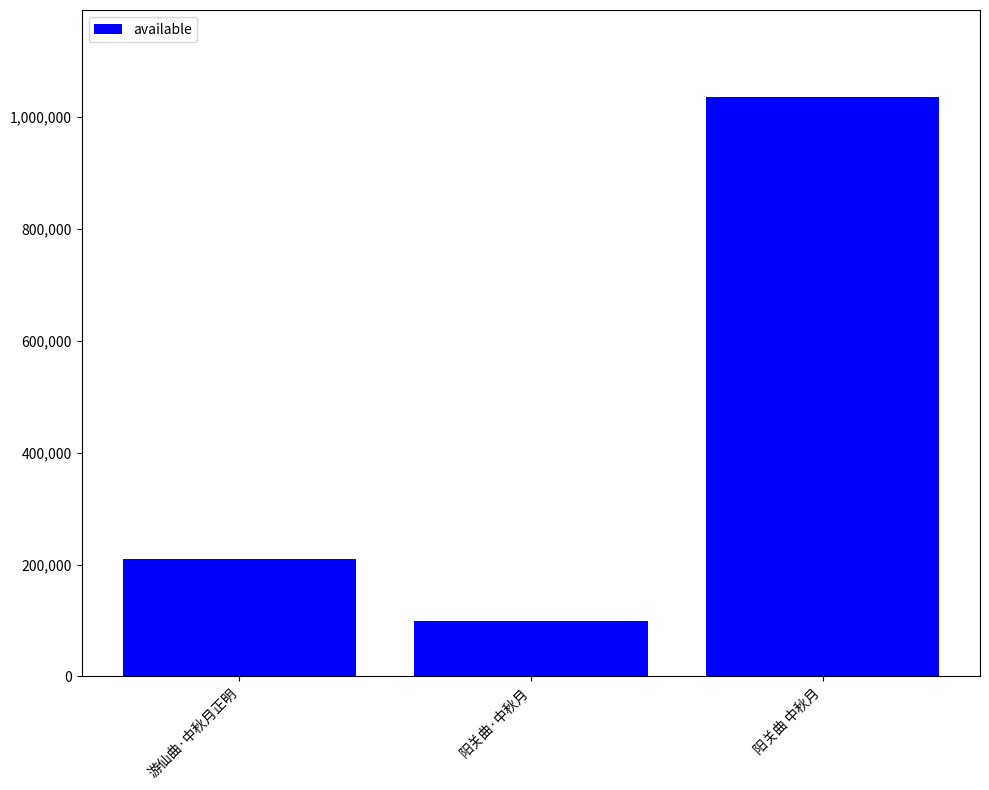

Reading left to right, extract all data points from this chart.

210009	98860	1036045